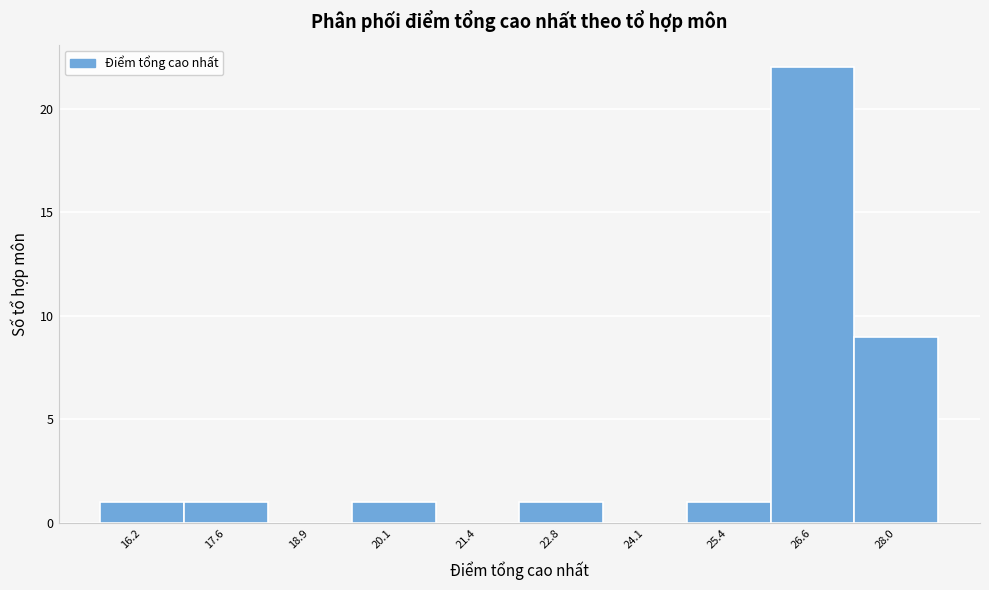

Reading left to right, list all the values displayed in this chart.

16.2=1	17.6=1	18.9=0	20.1=1	21.4=0	22.8=1	24.1=0	25.4=1	26.6=22	28.0=9